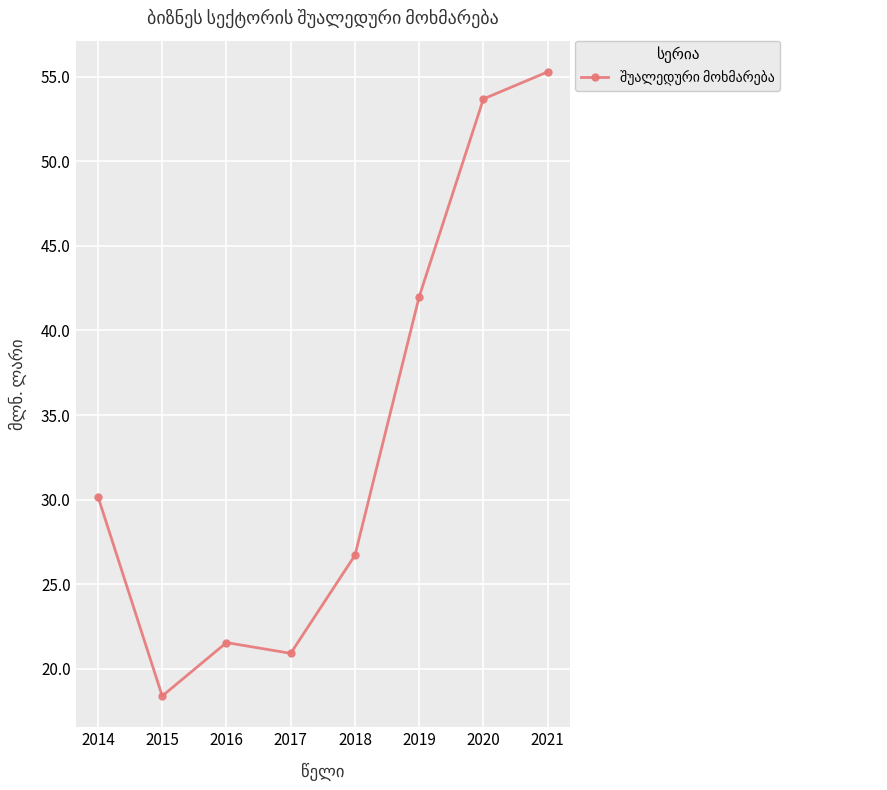

Approximately how many times larger is the value at 2021 compared to 2020?

1.0